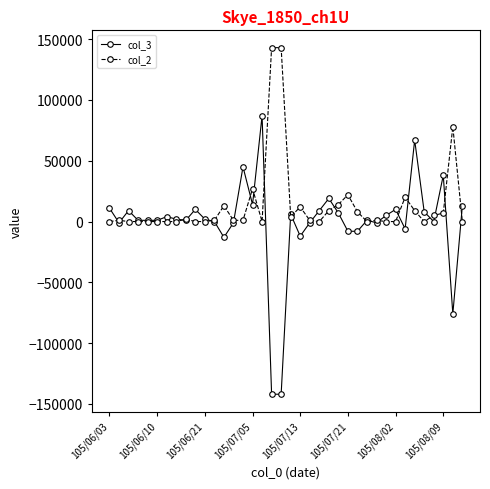

How many categories are shown in the chart?

38